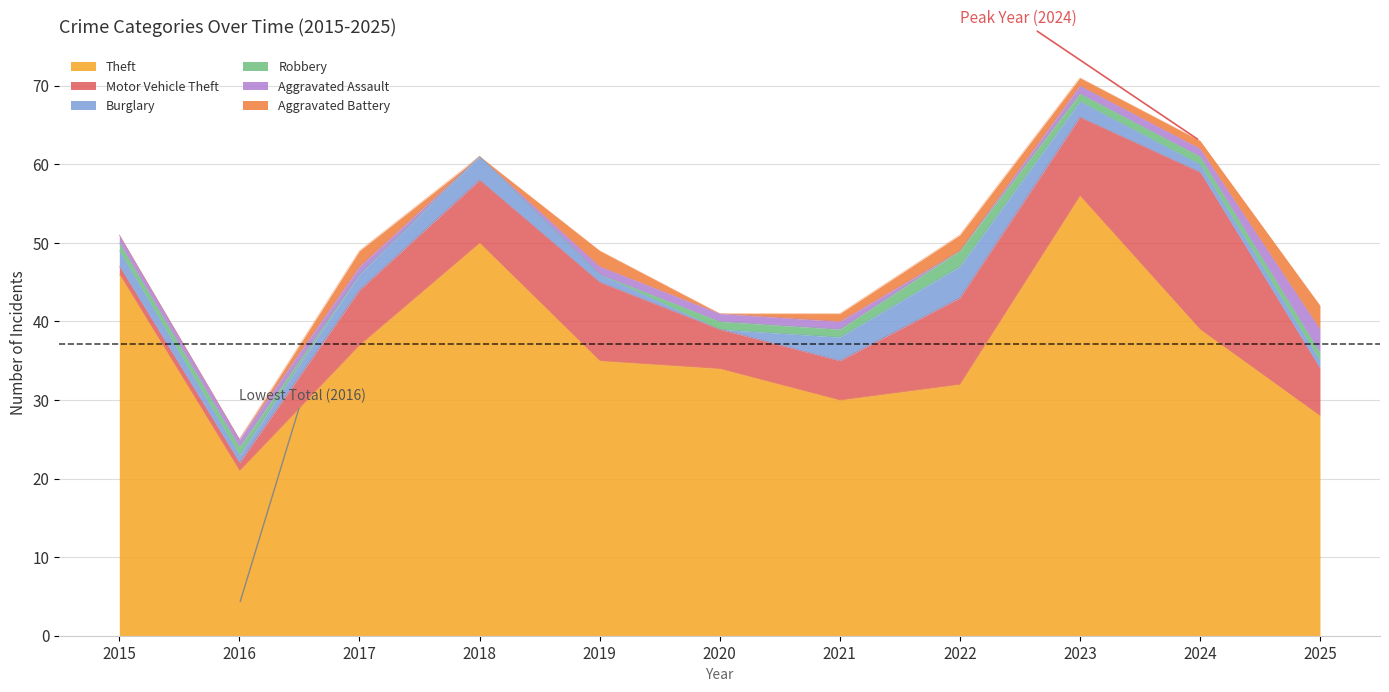

What is the maximum value shown in the chart?

56